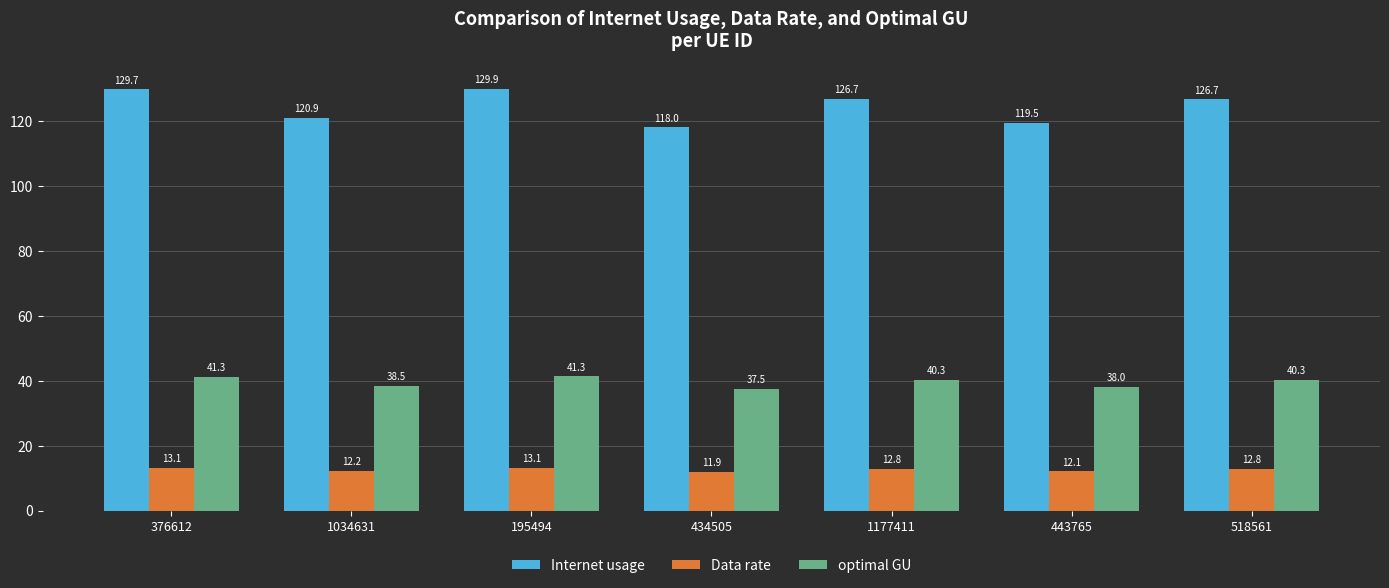

What is the total value across all series at 518561?

179.8